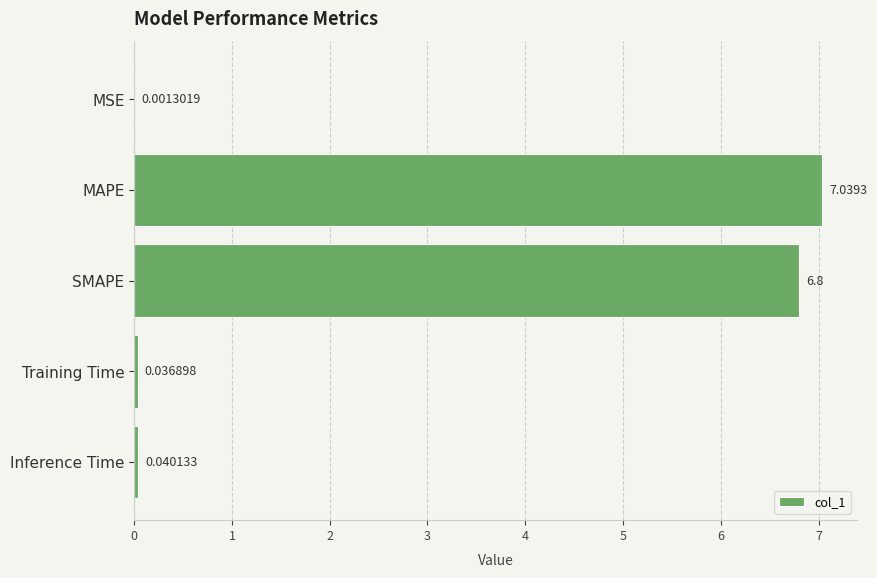

What is the sum of all values?

13.9